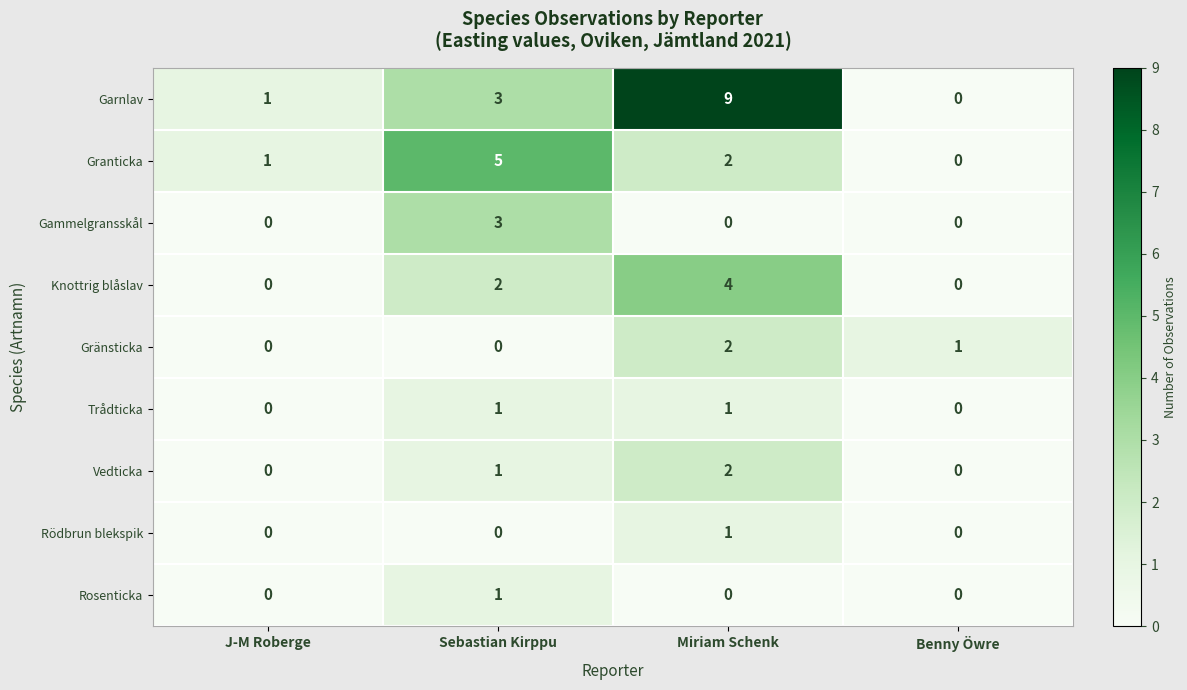

What is the difference between the Garnlav values at Benny Öwre and Sebastian Kirppu?

3